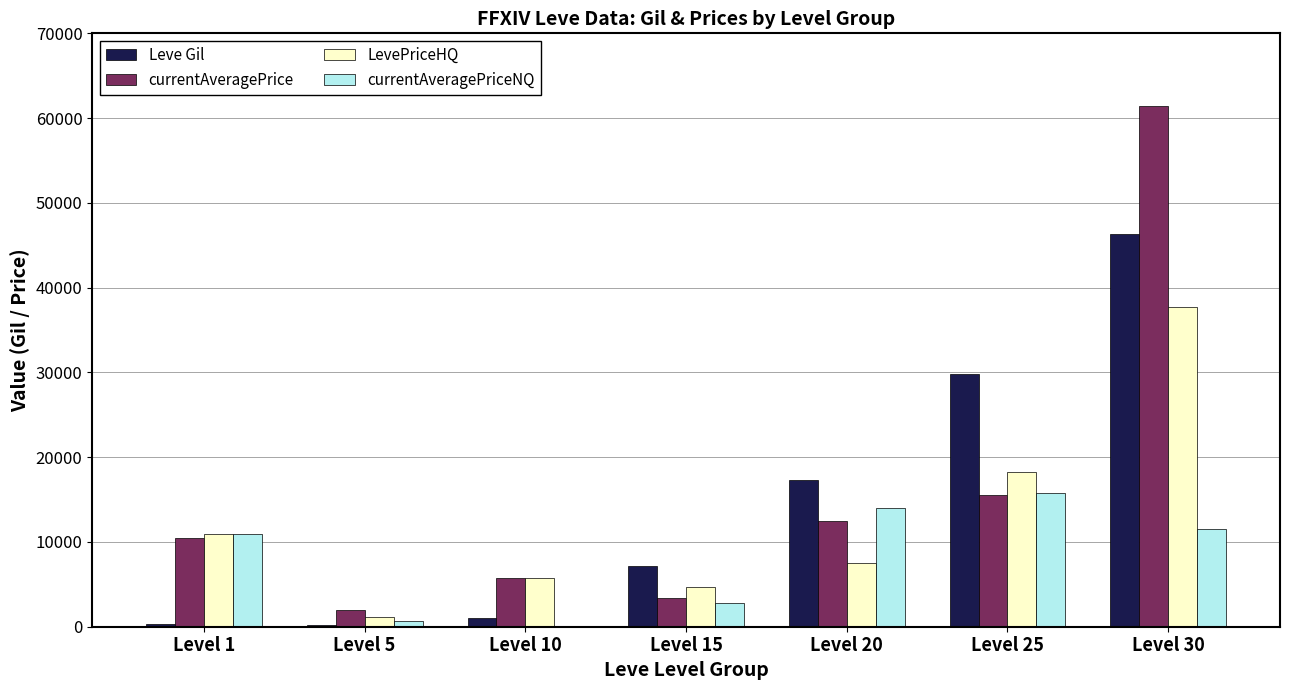

How many series are shown in this chart?

4